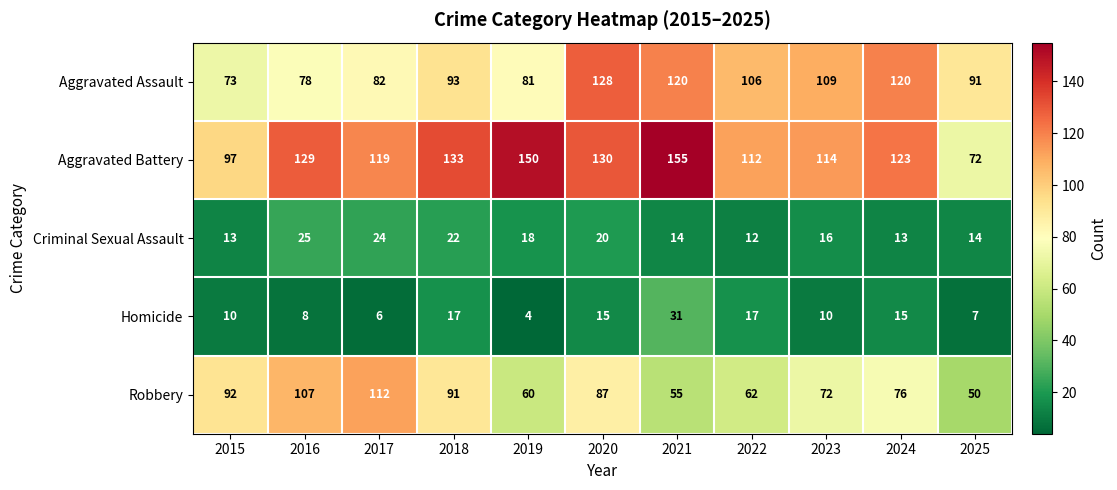

Which series has the largest range (max minus min)?

Aggravated Battery